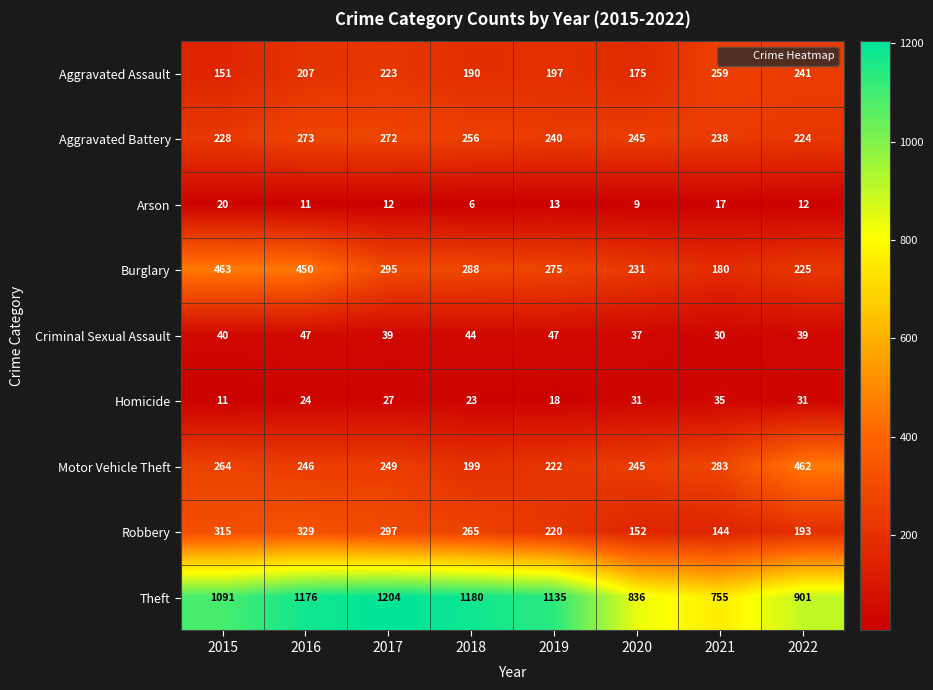

List the series in order of their peak value, lowest first.

Arson, Homicide, Criminal Sexual Assault, Aggravated Assault, Aggravated Battery, Robbery, Motor Vehicle Theft, Burglary, Theft